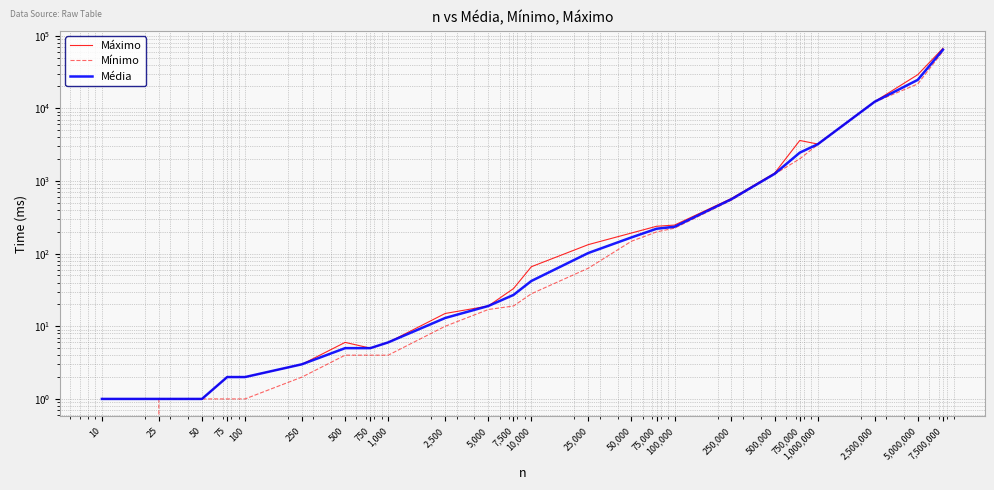

What is the sum of the Média values at 7,500,000 and 750,000?

66481